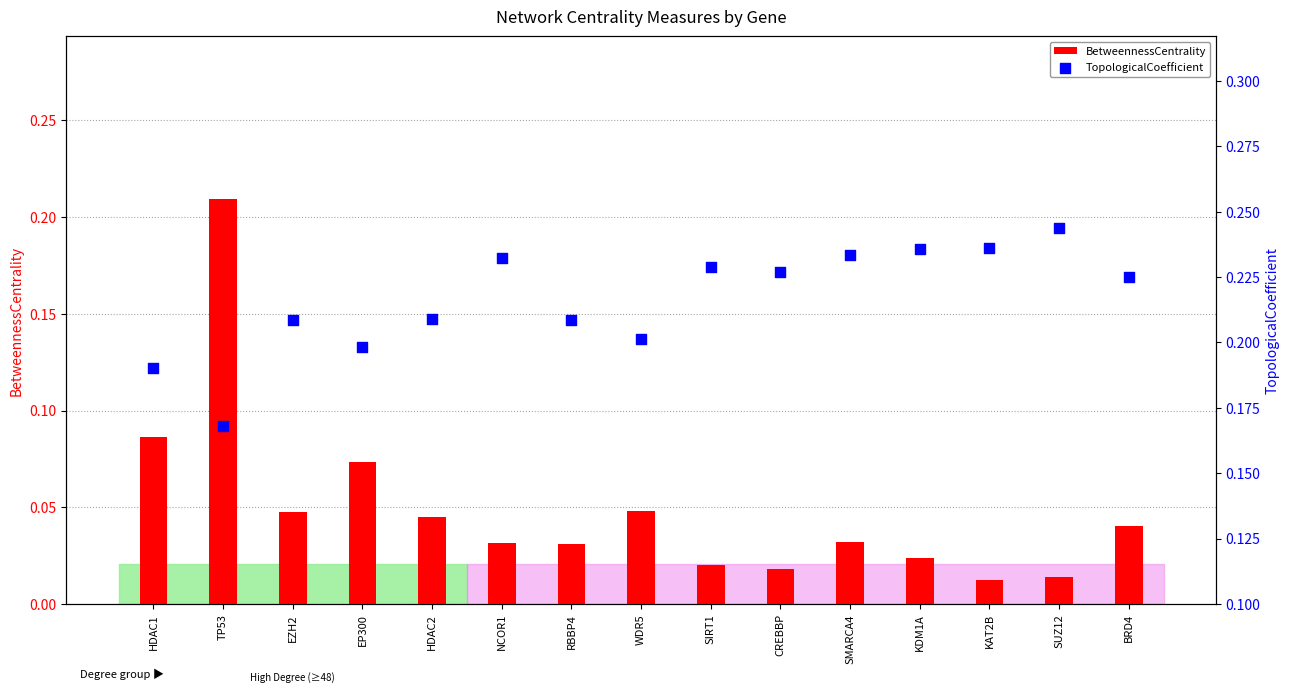

Which series reaches the minimum Y coordinate?

BetweennessCentrality